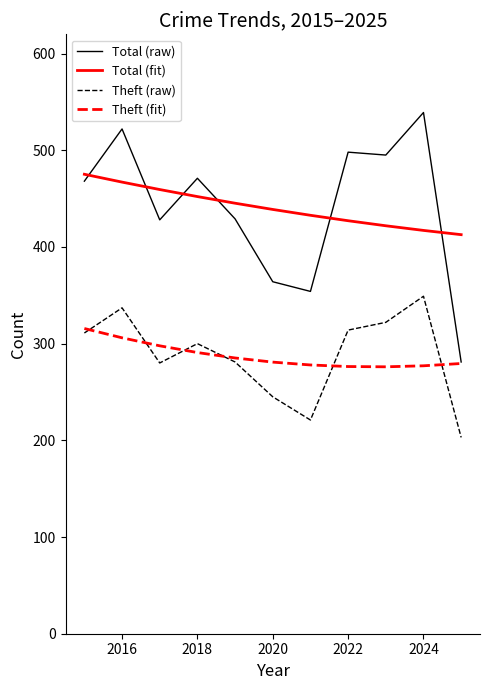

Which series has the widest spread of values?

Total (raw)